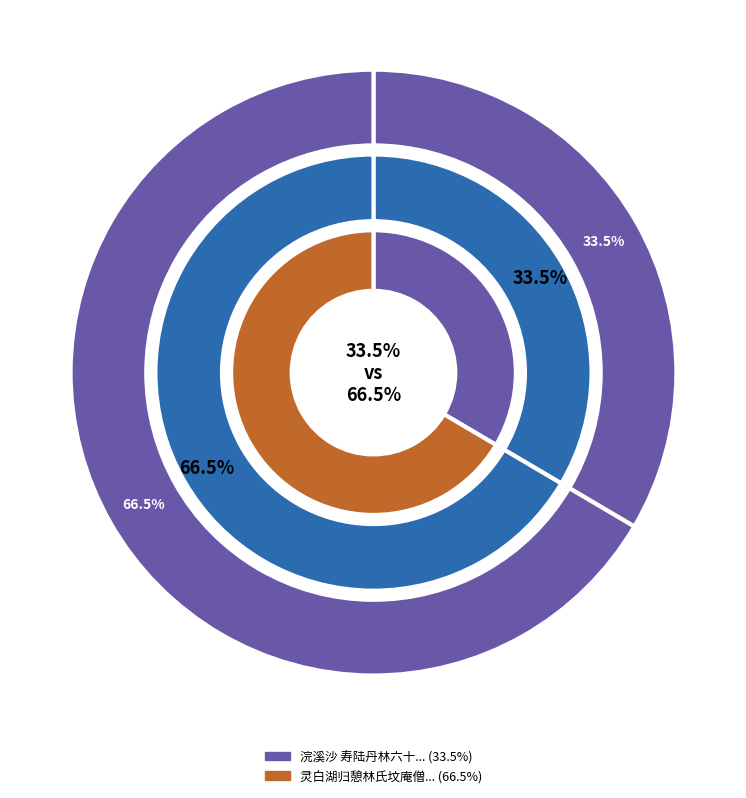

What is the ratio of the value at 灵白湖归憩林氏坟庵僧出能诵予旧诗设茗椀蒲食以诗赠之兼寄呈林六十兄 to the value at 浣溪沙 寿陆丹林六十?

2.0